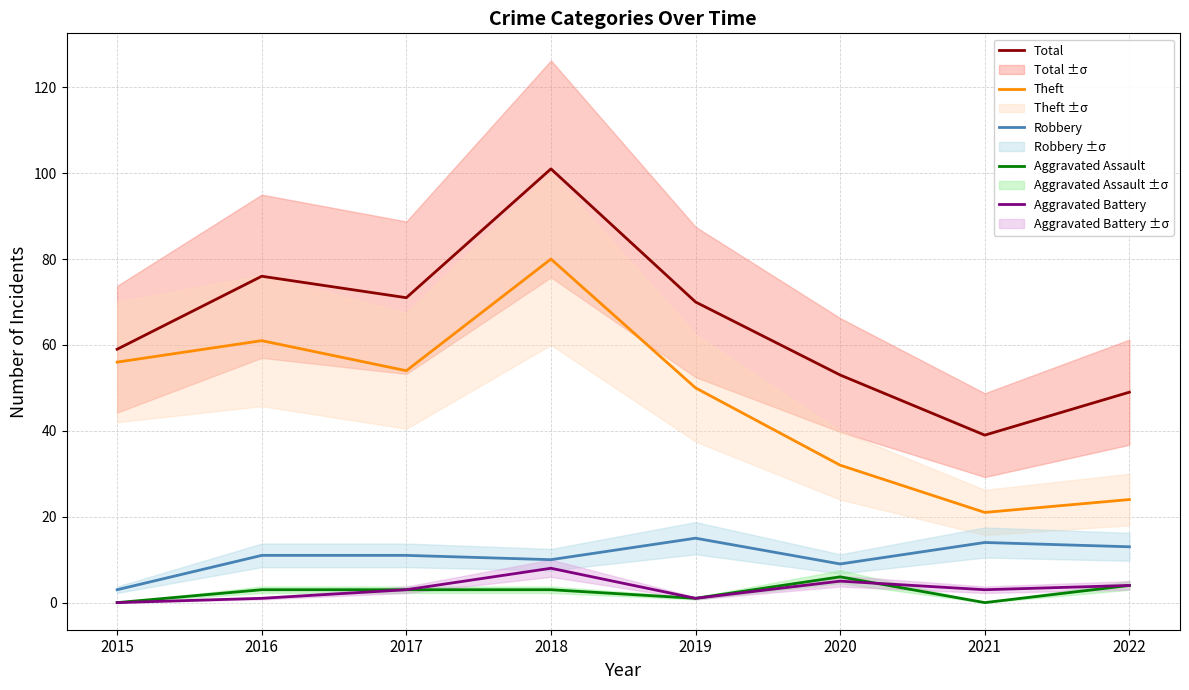

The Robbery series shows 15 at 2019. True or false?

True